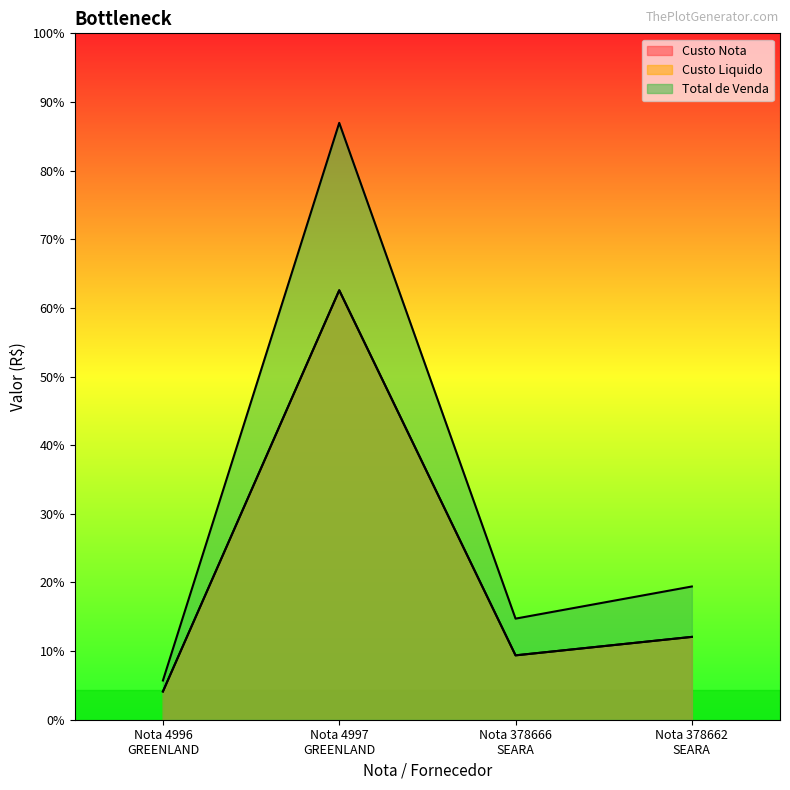

True or false: Custo Nota and Total de Venda cross at least once.

False